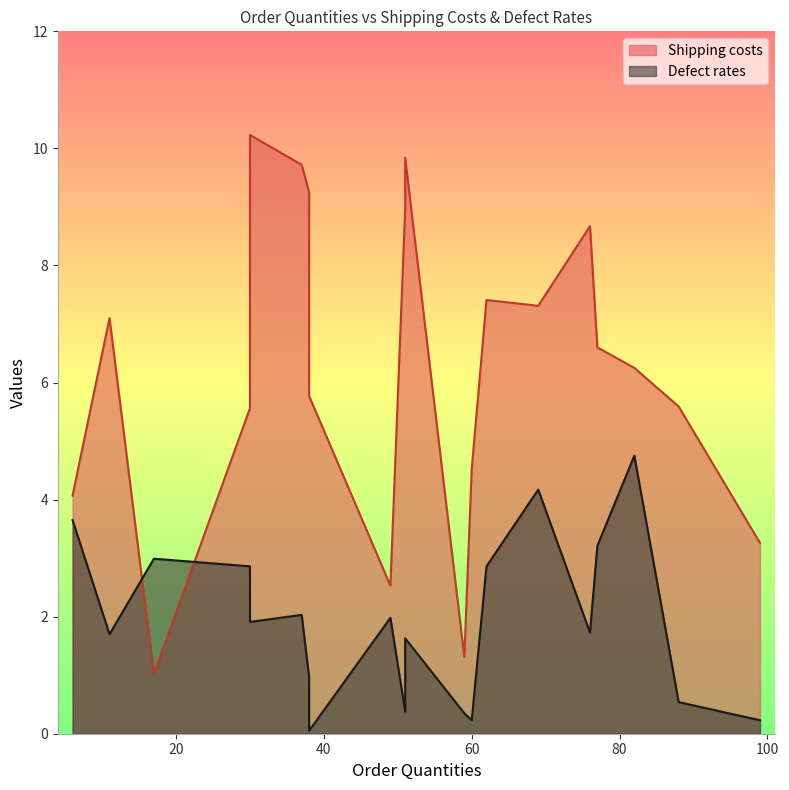

True or false: Defect rates and Shipping costs cross at least once.

True